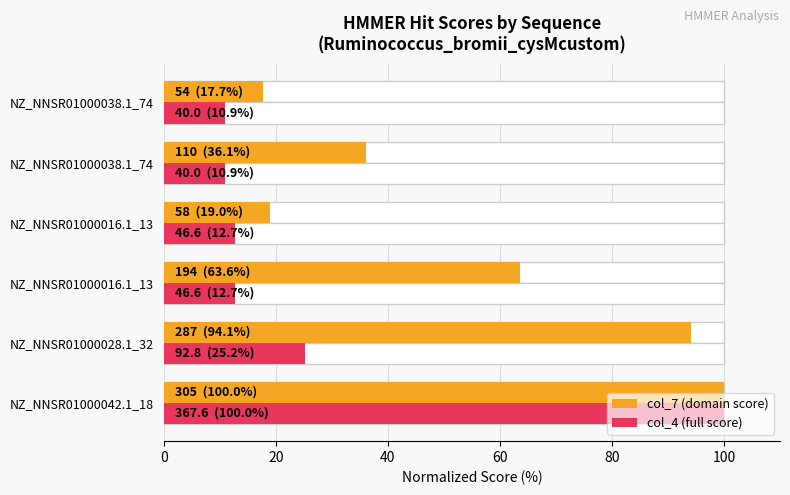

Rank the series by their average value, from highest to lowest.

col_7 (domain score), col_4 (full score)